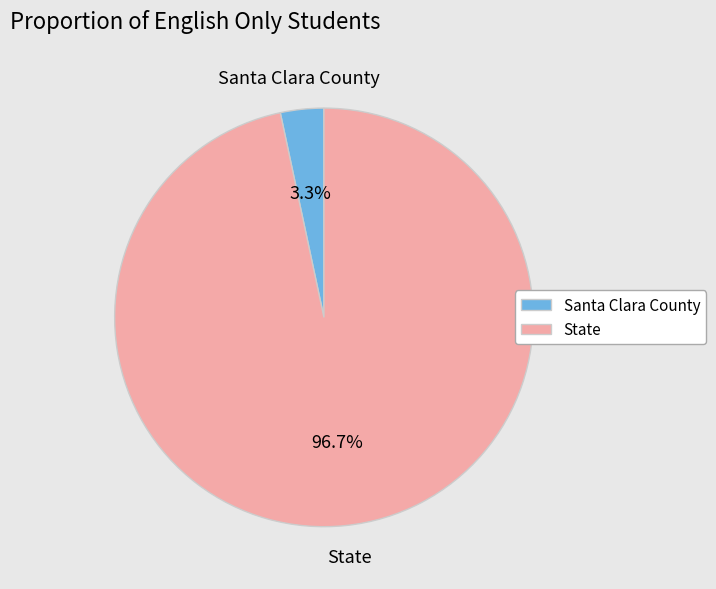

Which category has the smallest portion of the pie?

Santa Clara County